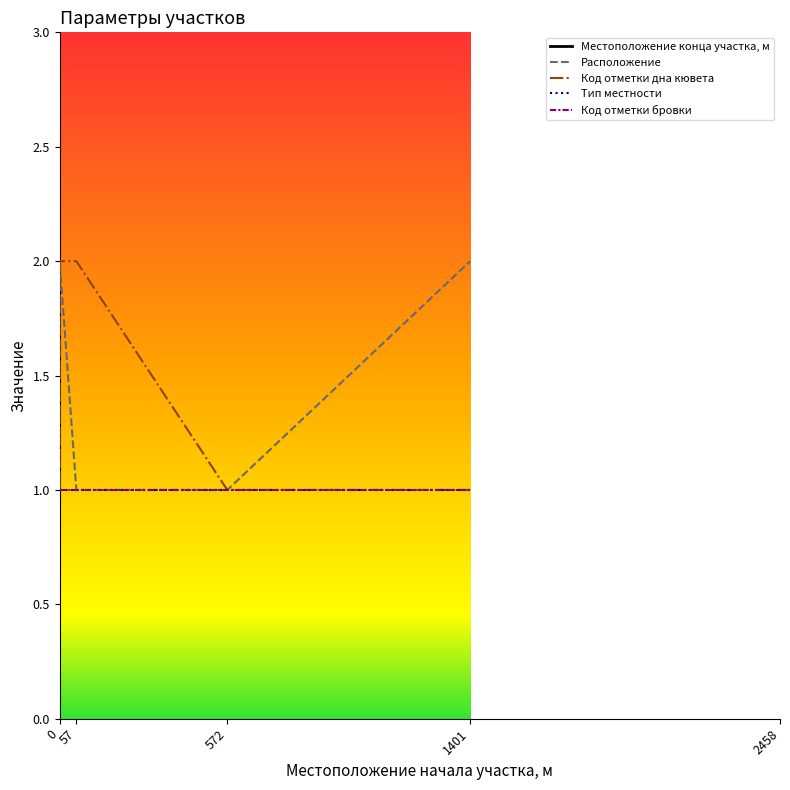

What is the value of the Код отметки бровки point at the 2nd from the left?

1